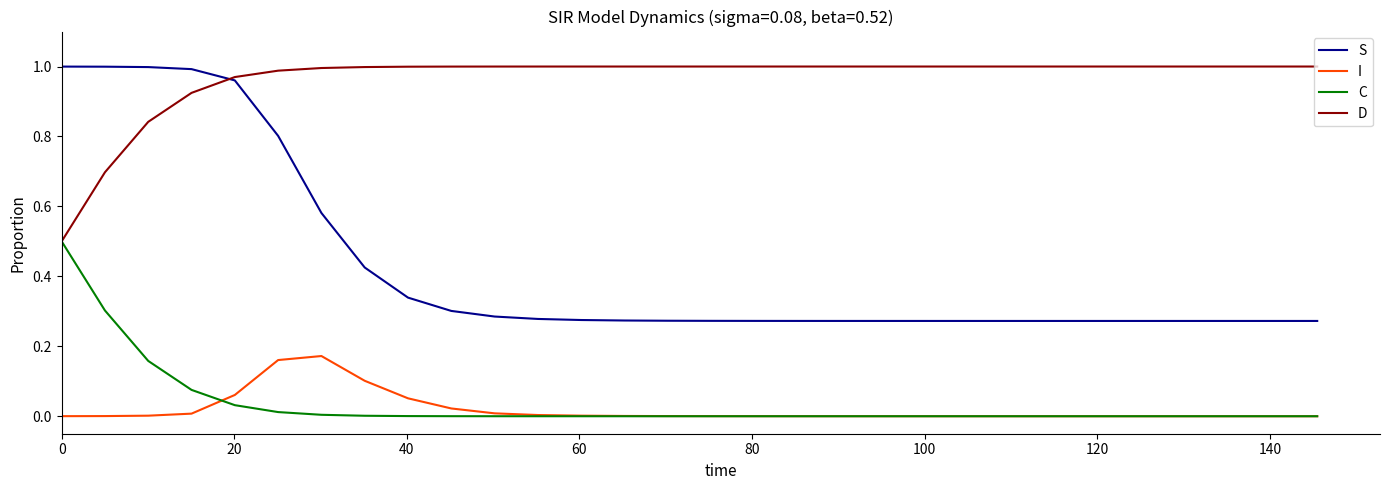

What is the difference between the maximum and minimum values in the S series?

0.7